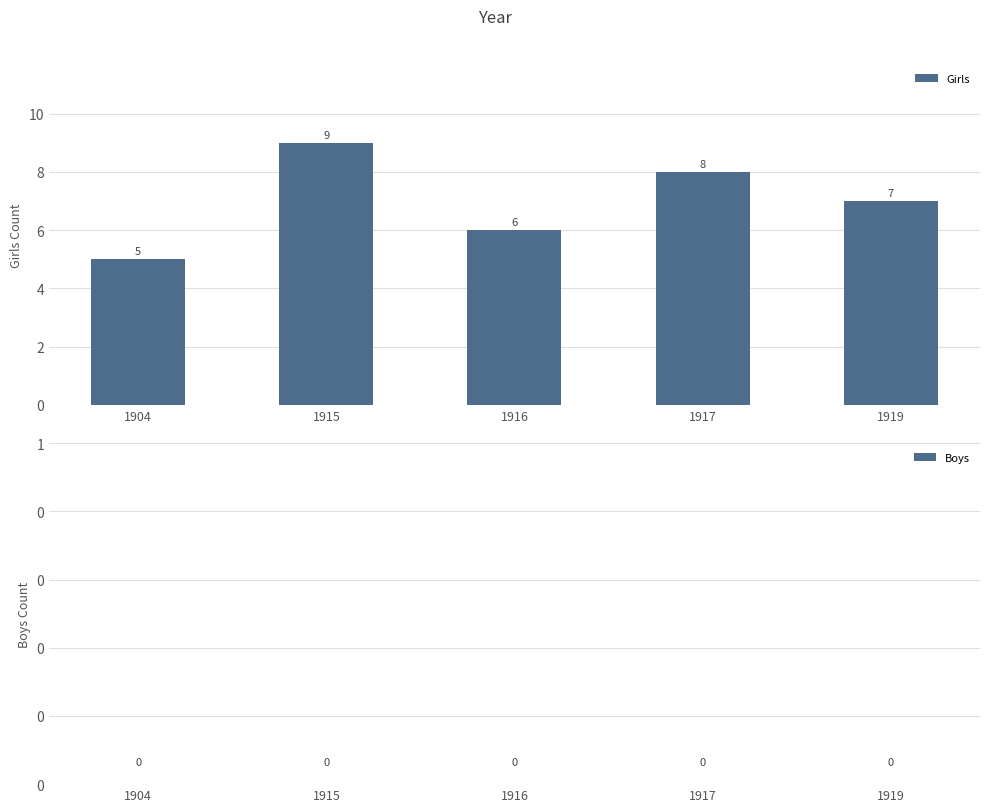

How many distinct data groups are displayed?

1